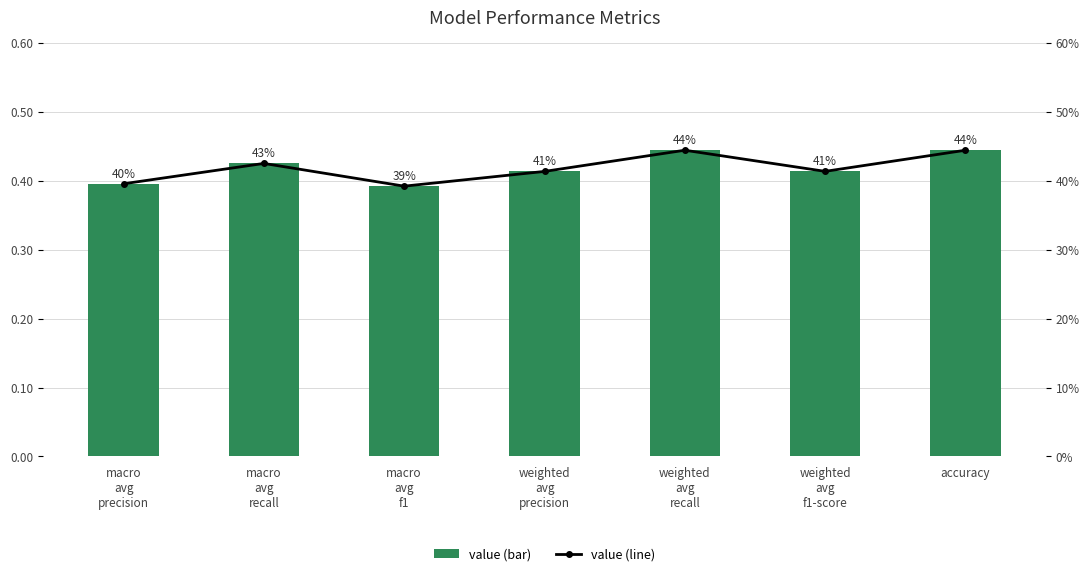

True or false: value (line) has a value of 0.4 at weighted
avg
recall.

True